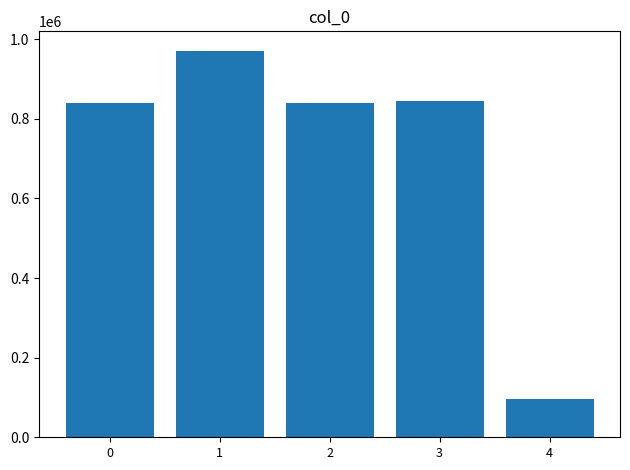

How many categories are shown in the chart?

5